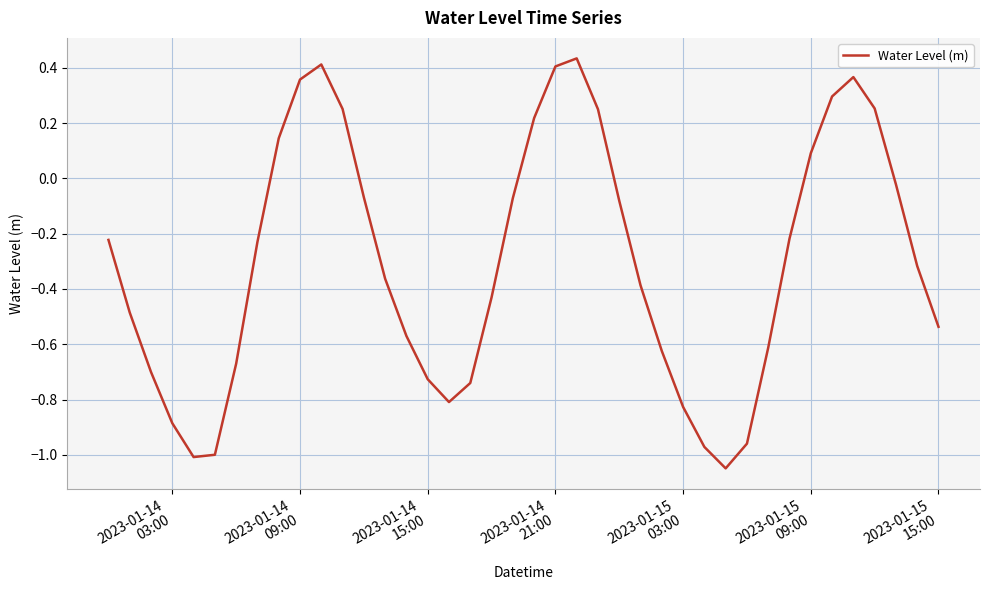

What is the maximum value shown in the chart?

0.4